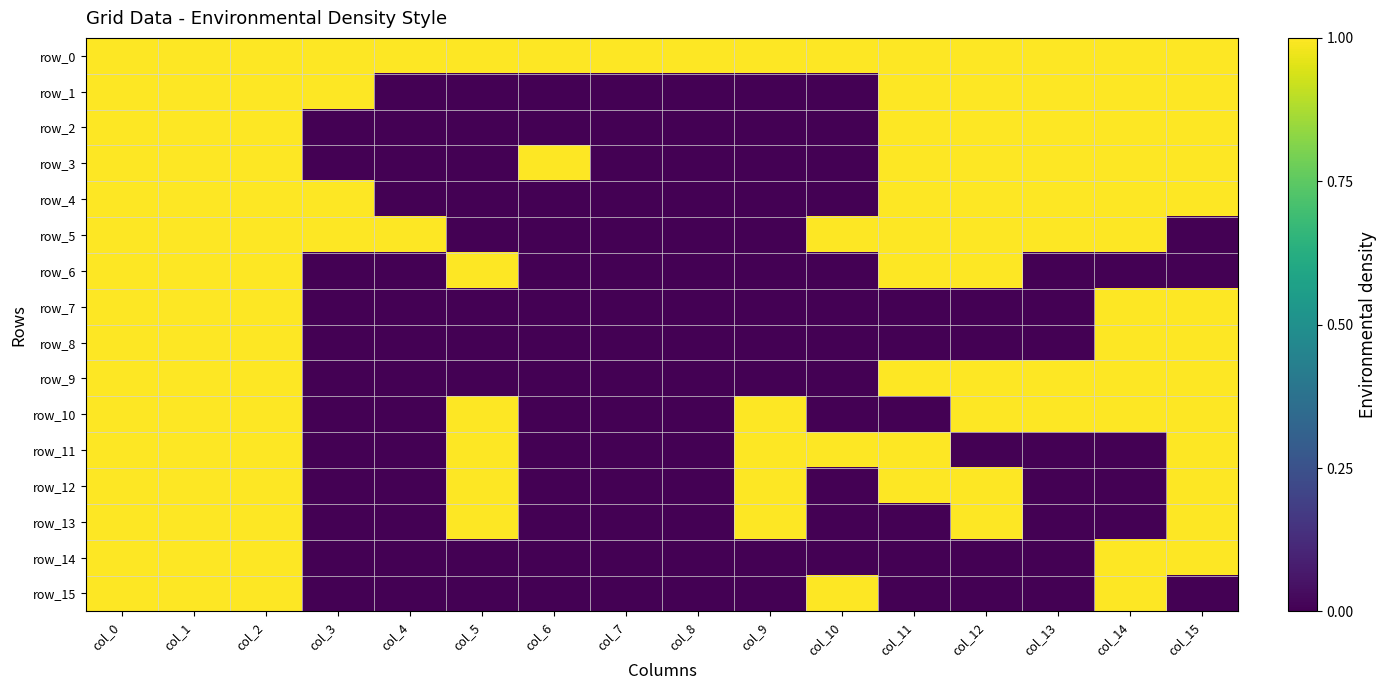

What is the total value across all series at col_12?

11